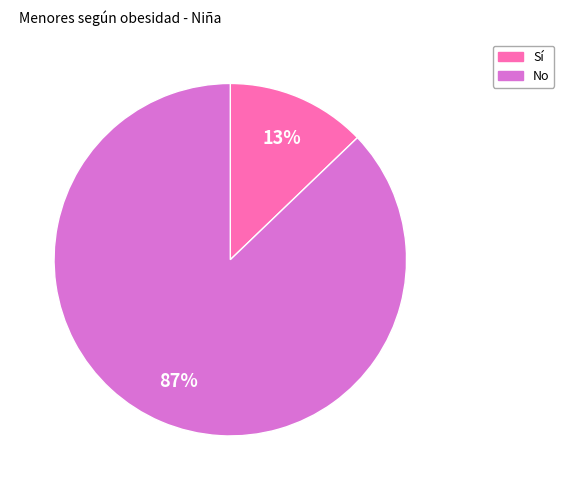

Is it true that Sí is 19% of the pie?

False